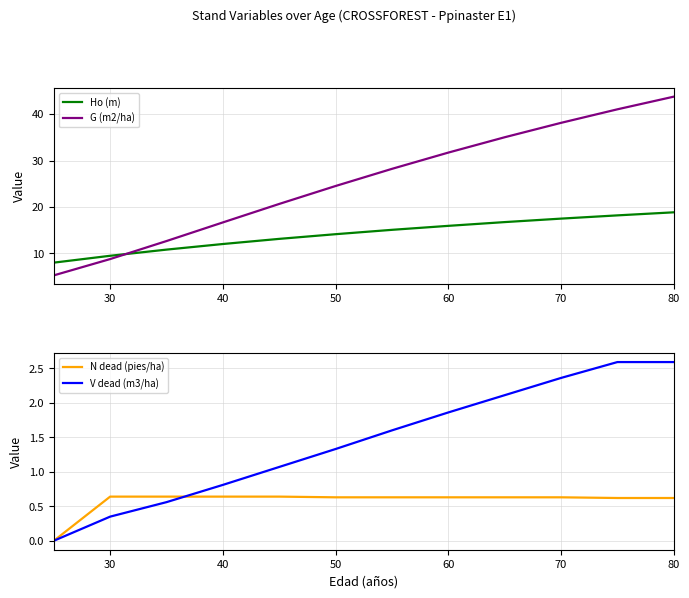

Is this an area chart (filled region under the line)?

No